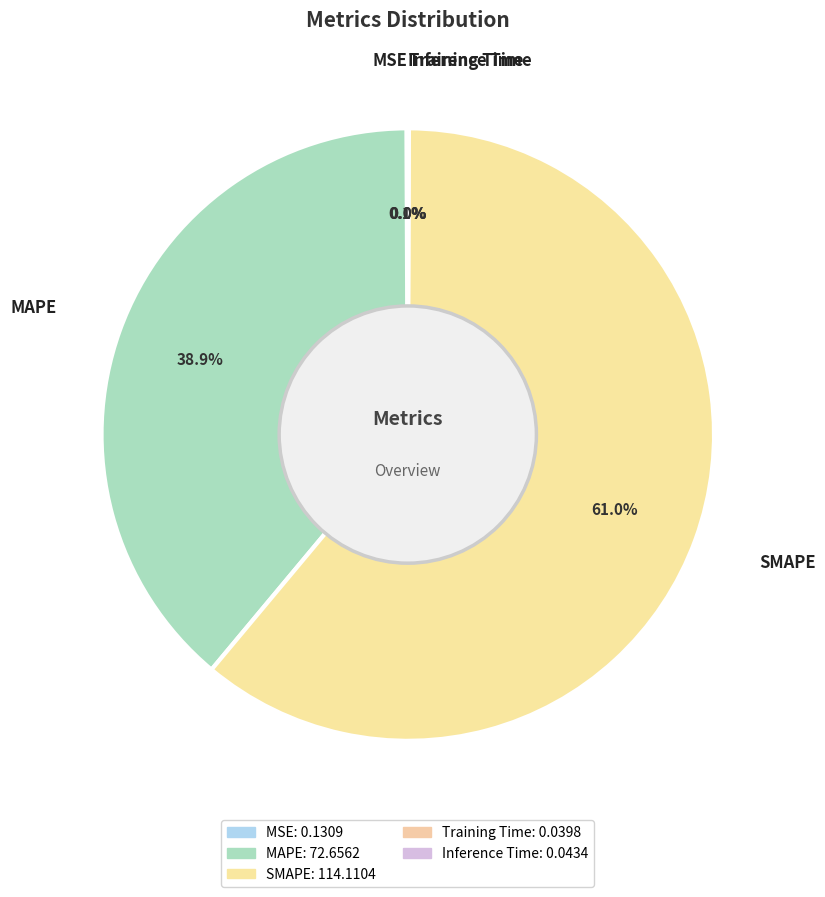

Is the sum of Training Time and SMAPE greater than half?

Yes